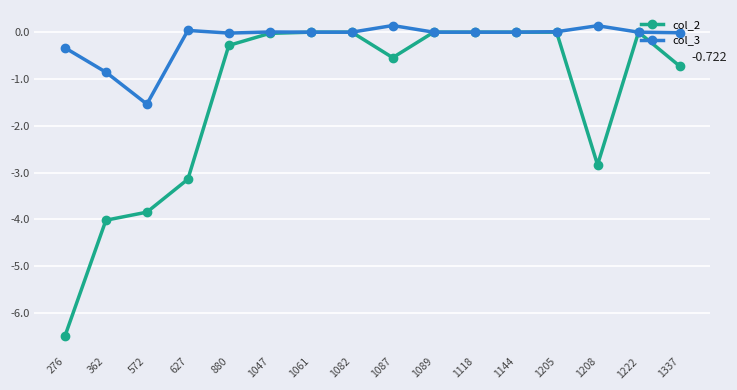

Is the value of col_3 at 1118 greater than the value of col_2 at 627?

Yes